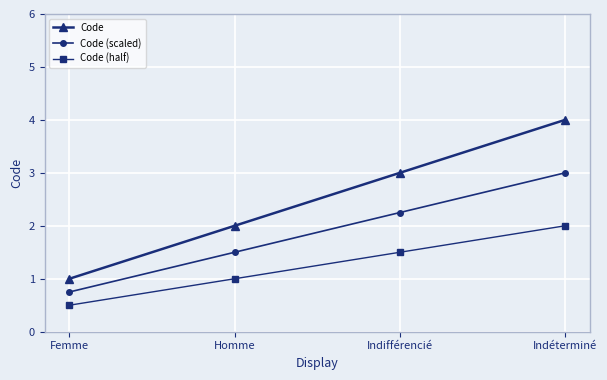

What is the total value across all series at Indifférencié?

6.8